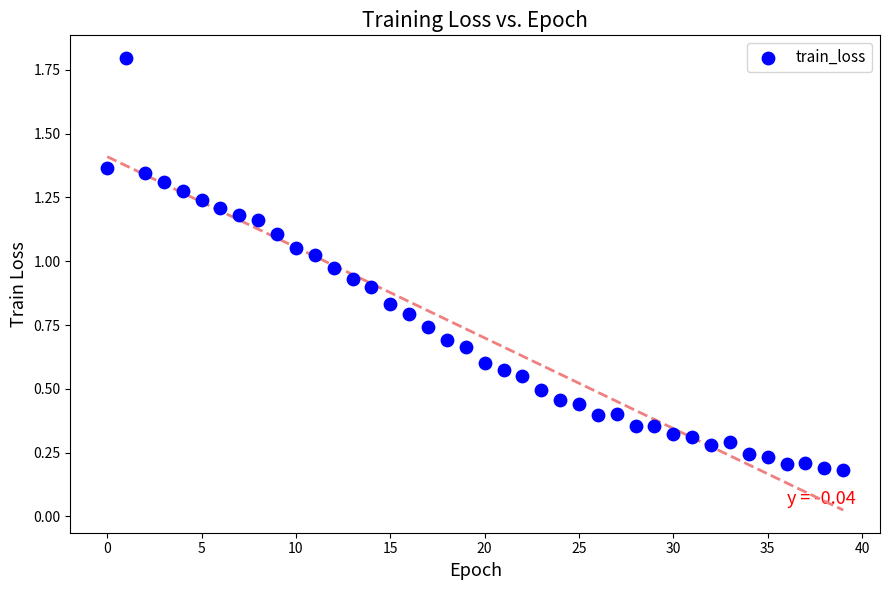

What is the range of Y values (max minus min)?

1.6